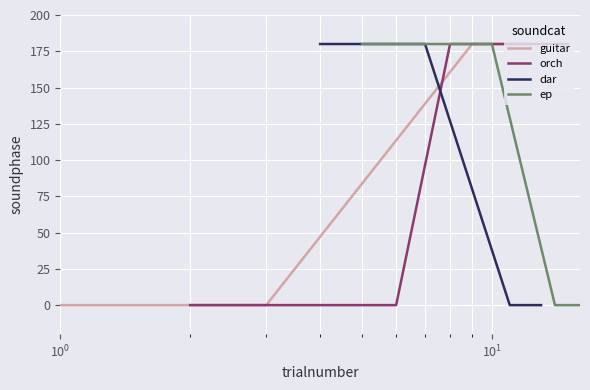

Rank the series at $\mathdefault{10^{0}}$ from highest to lowest value.

dar, ep, guitar, orch